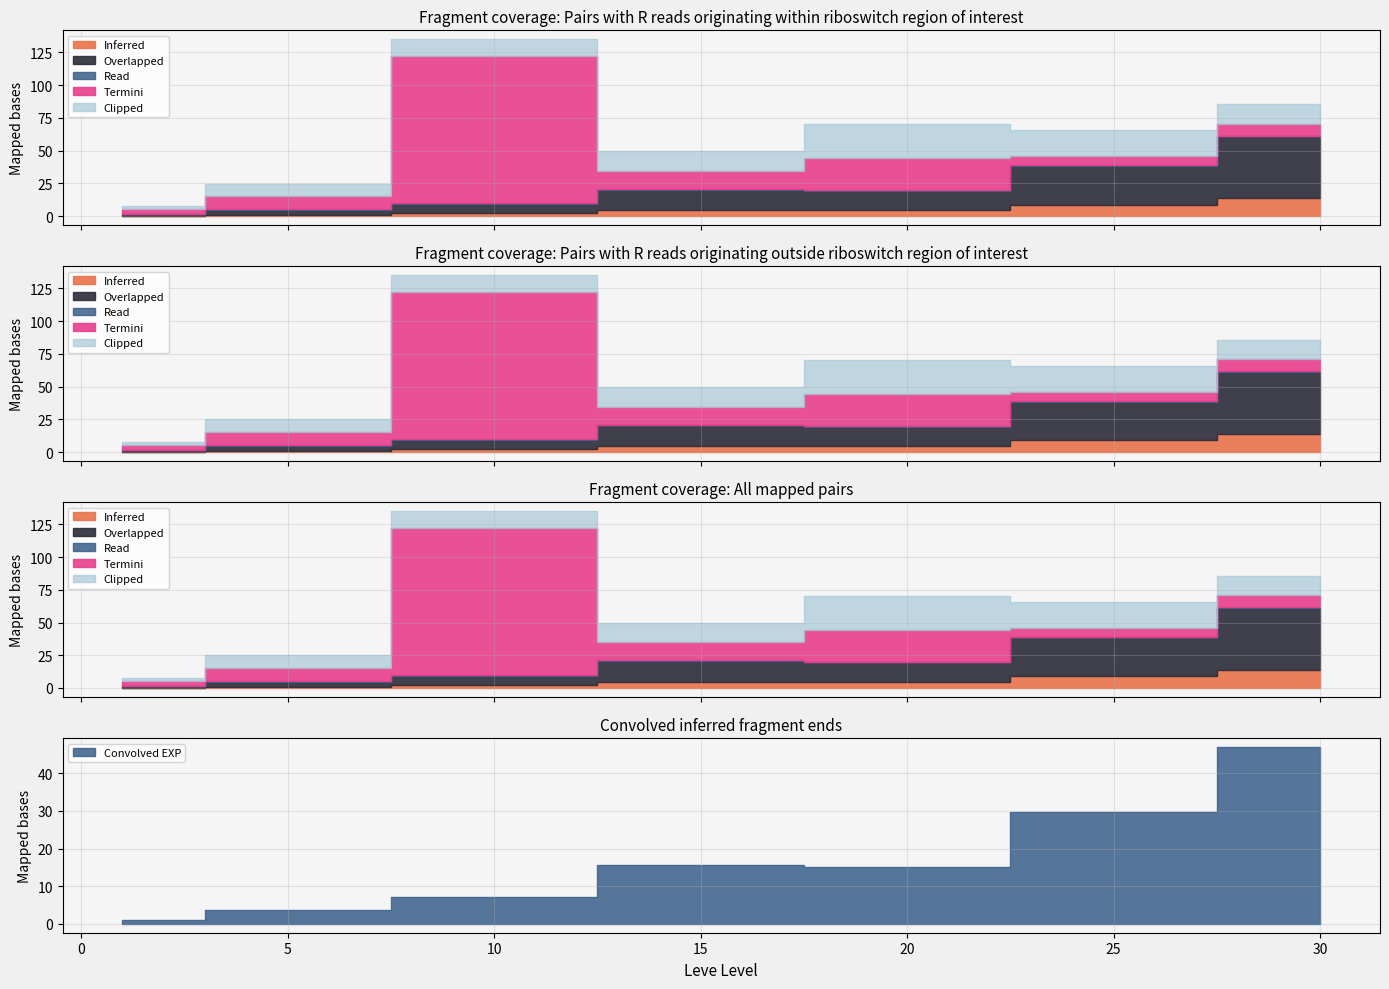

True or false: Leve Gil and Leve EXP intersect in this chart.

False